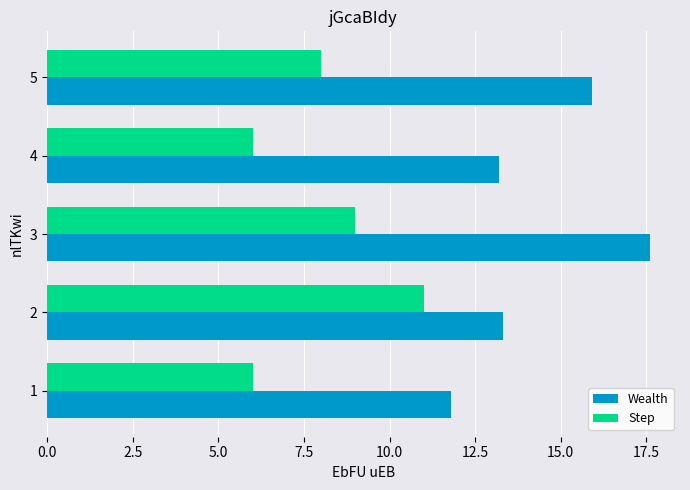

What is the lowest value of the Wealth series?

11.8